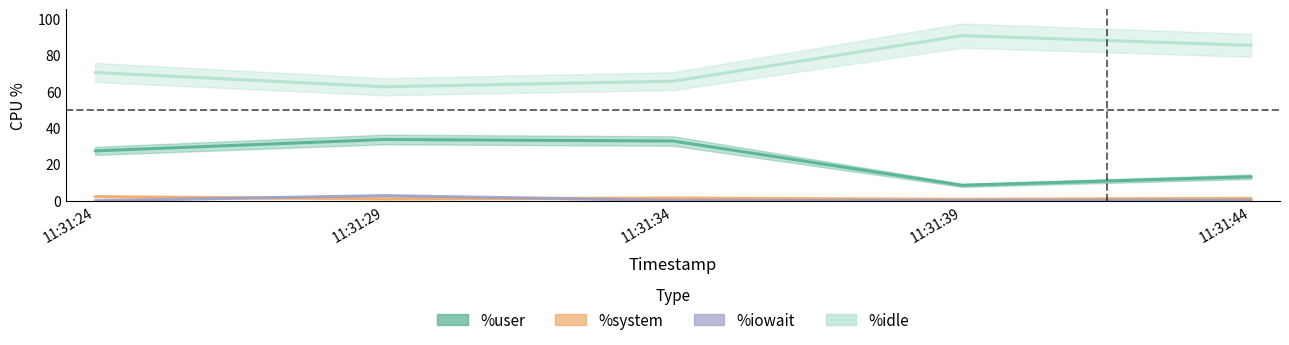

At which category does %idle reach its first local peak?

11:31:39